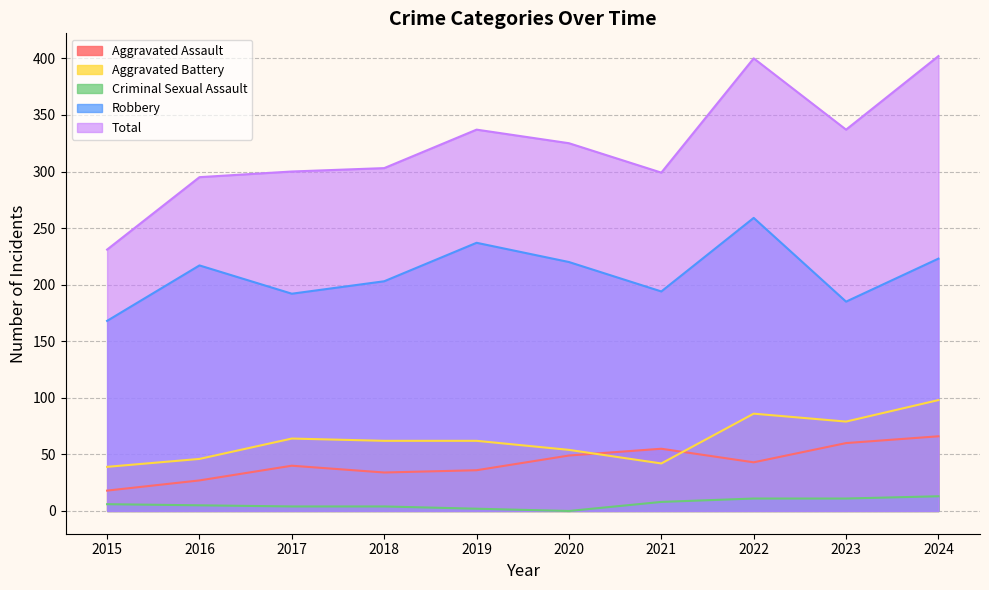

Count the number of categories in the chart.

10